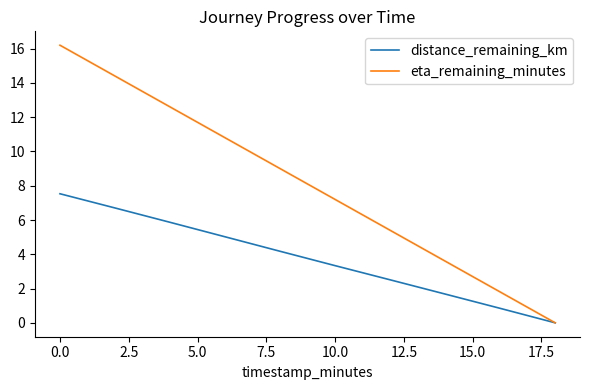

Which series has the largest range (max minus min)?

eta_remaining_minutes